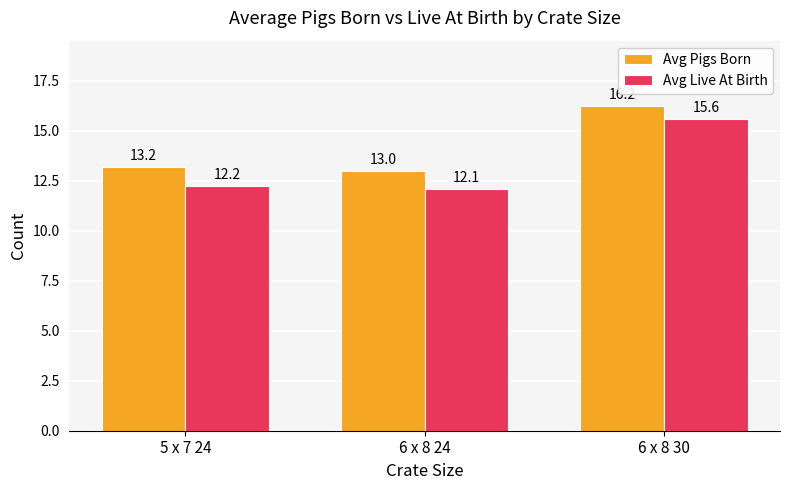

List the labels in order of Avg Live At Birth value, smallest first.

6 x 8 24, 5 x 7 24, 6 x 8 30